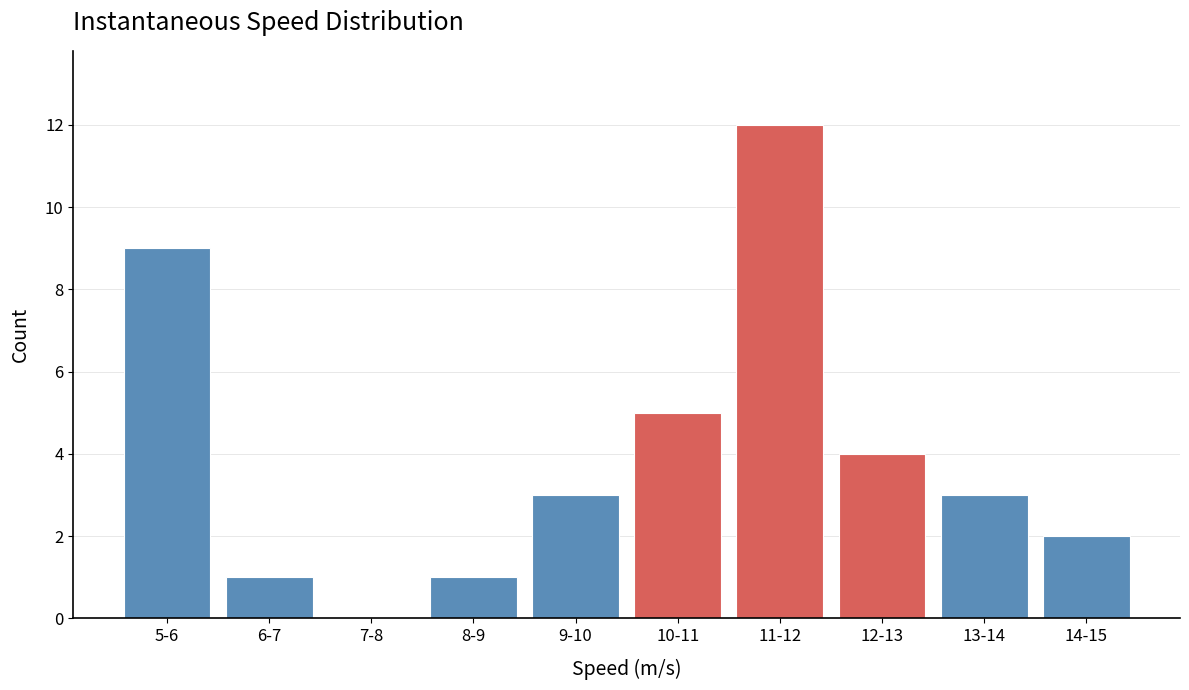

Reading left to right, list all the values displayed in this chart.

5-6=9	6-7=1	7-8=0	8-9=1	9-10=3	10-11=5	11-12=12	12-13=4	13-14=3	14-15=2